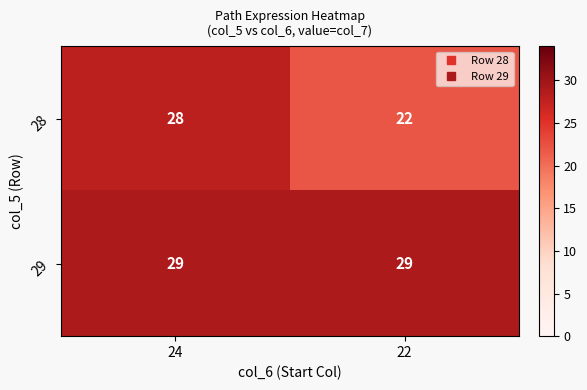

Reading left to right, list all the values displayed in this chart.

28: 28	22
29: 29	29